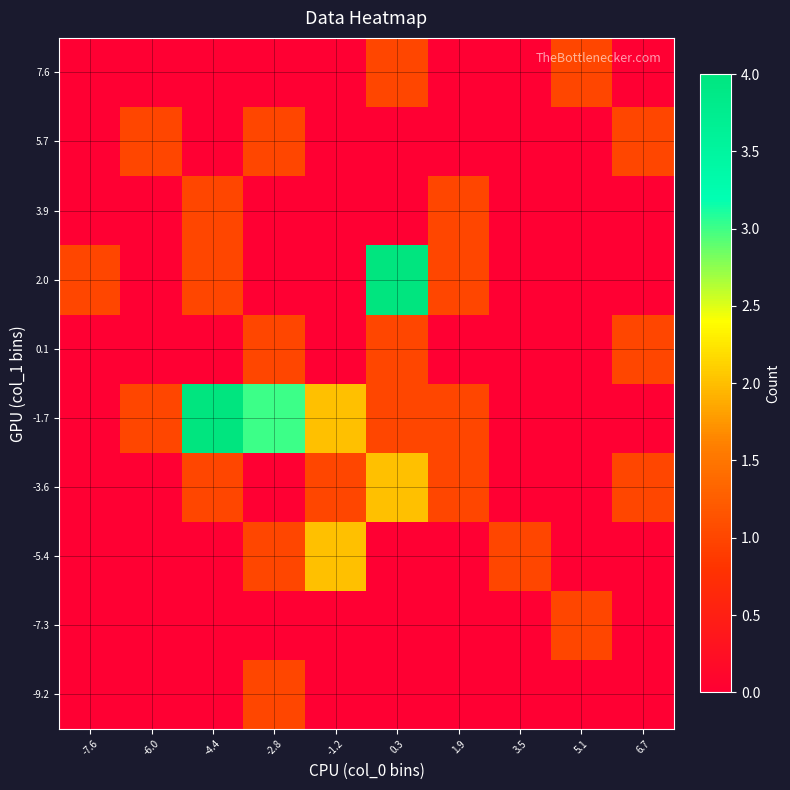

What is the total value across all series at 0.3?

9